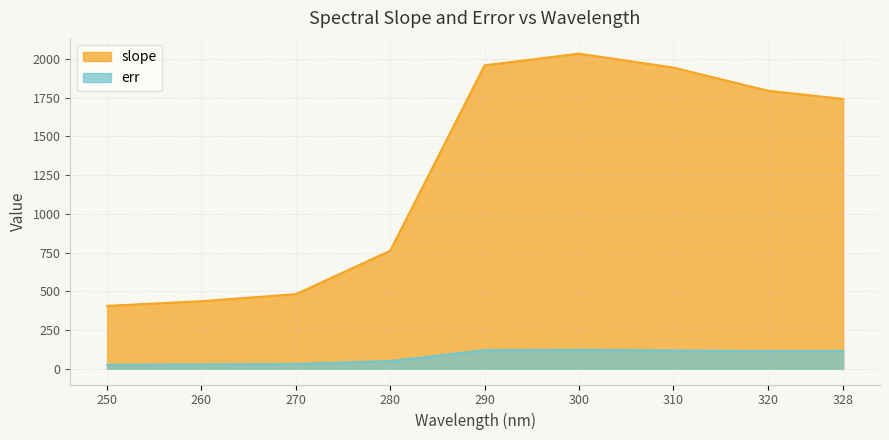

Is it true that slope equals 469.2 at 400?

False